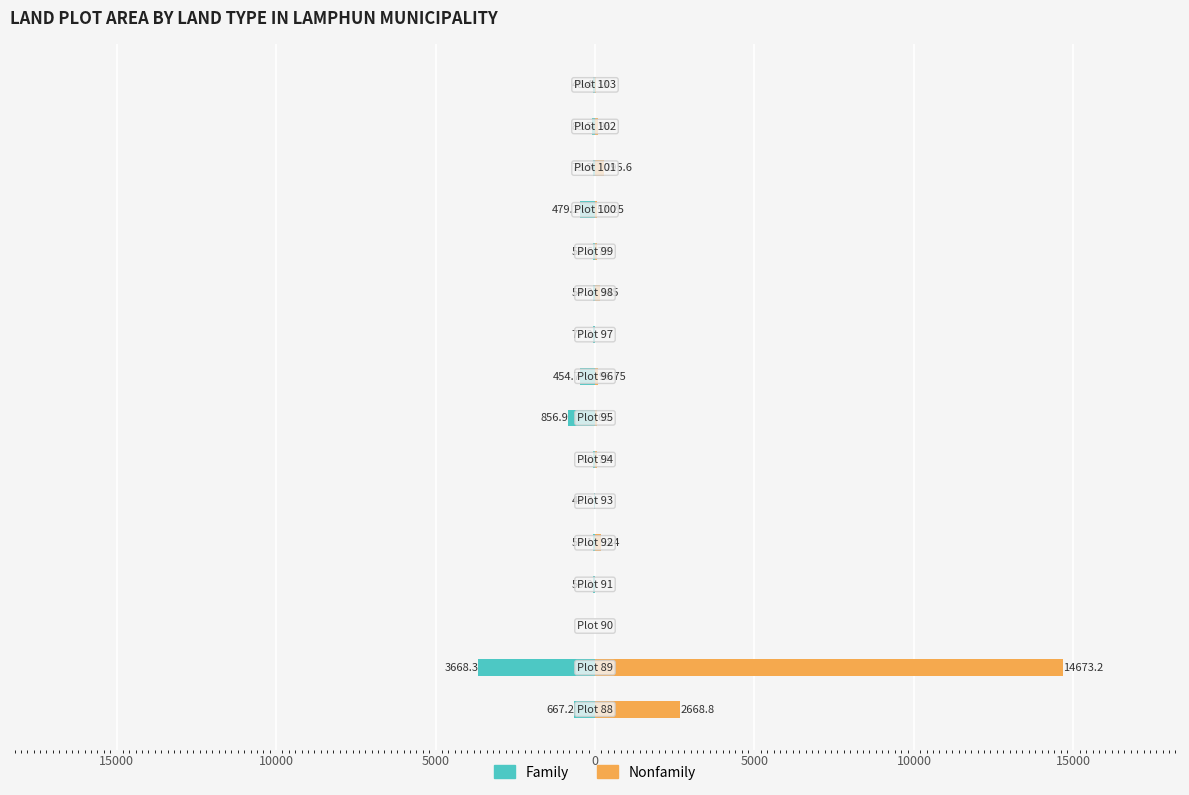

What is the sum of all Family values?

-6738.0